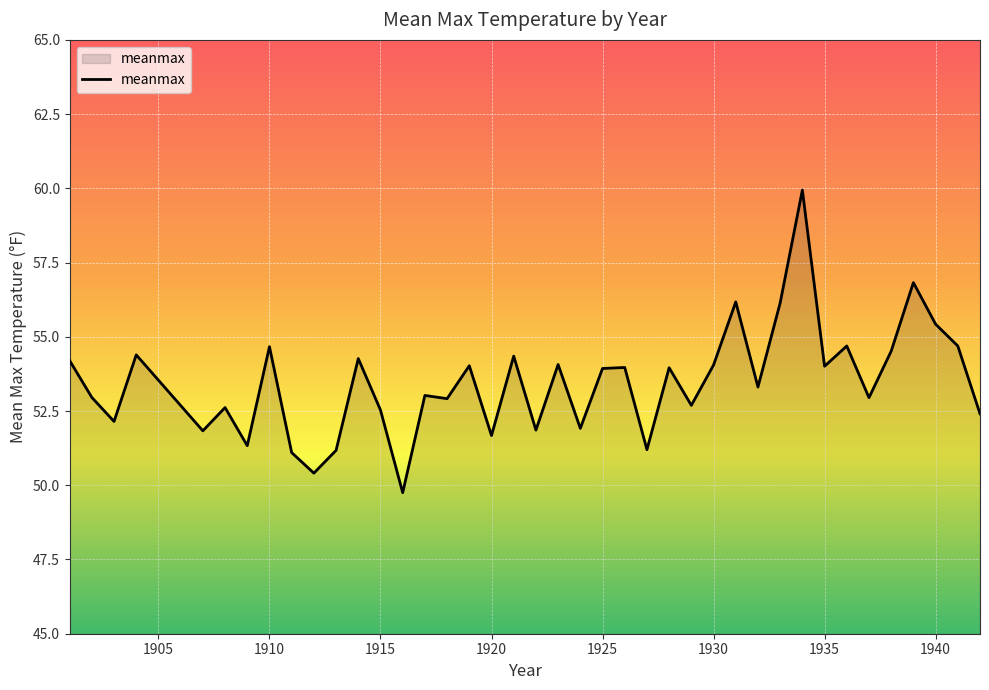

How many lines are shown in the chart?

1